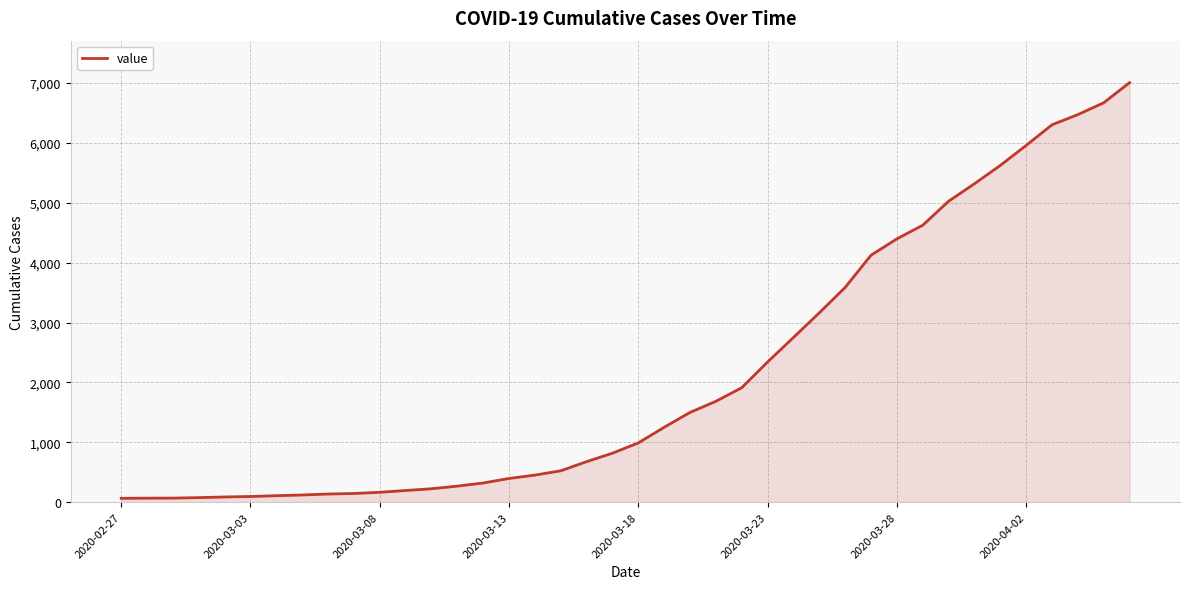

What is the maximum value shown in the chart?

7008